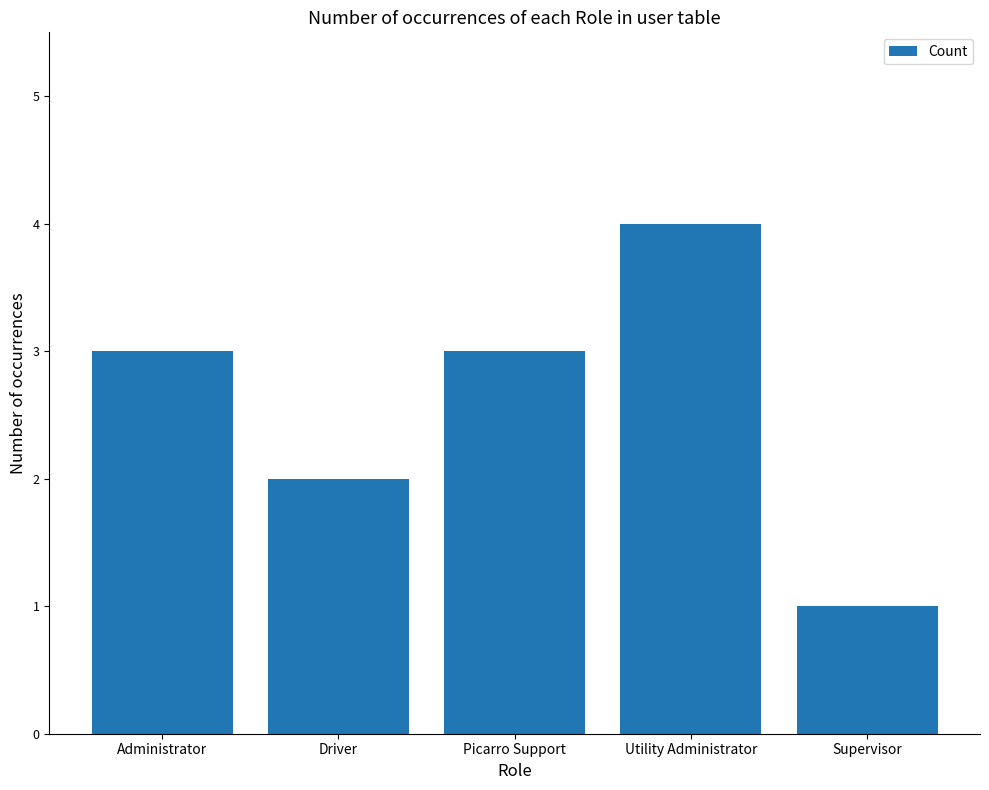

What value does the data have at Picarro Support?

3